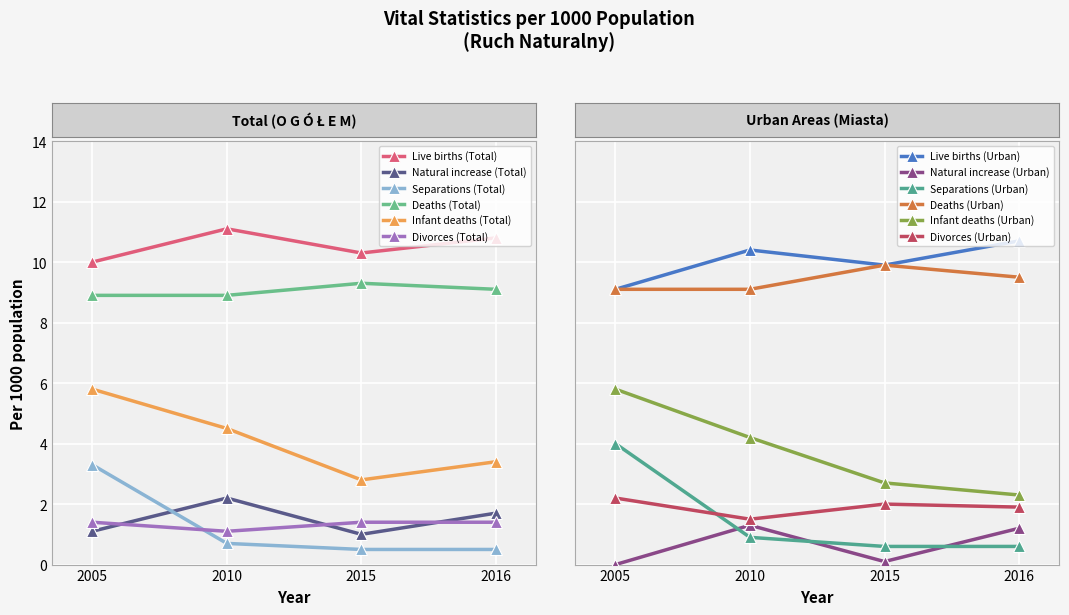

Rank the categories by Infant deaths (Total) value from highest to lowest.

2005, 2010, 2016, 2015